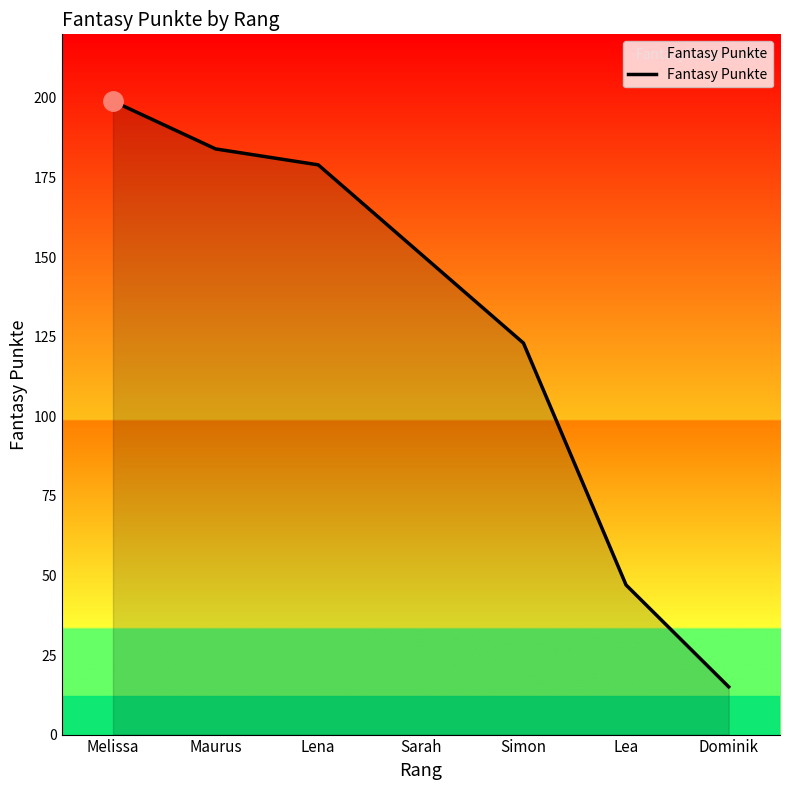

At which label does the data first exceed 151?

Melissa